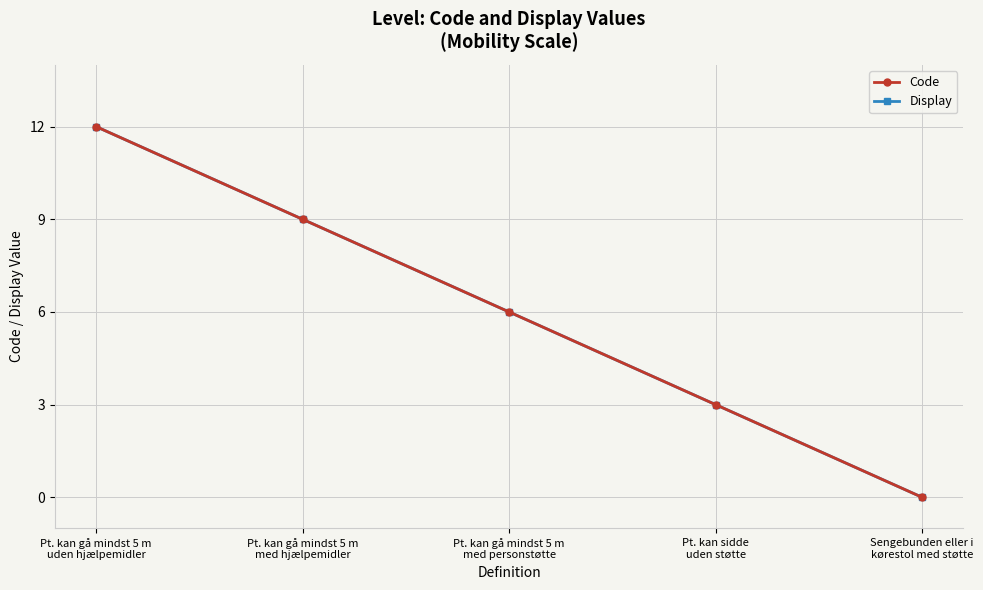

Does the chart have visible grid lines?

Yes